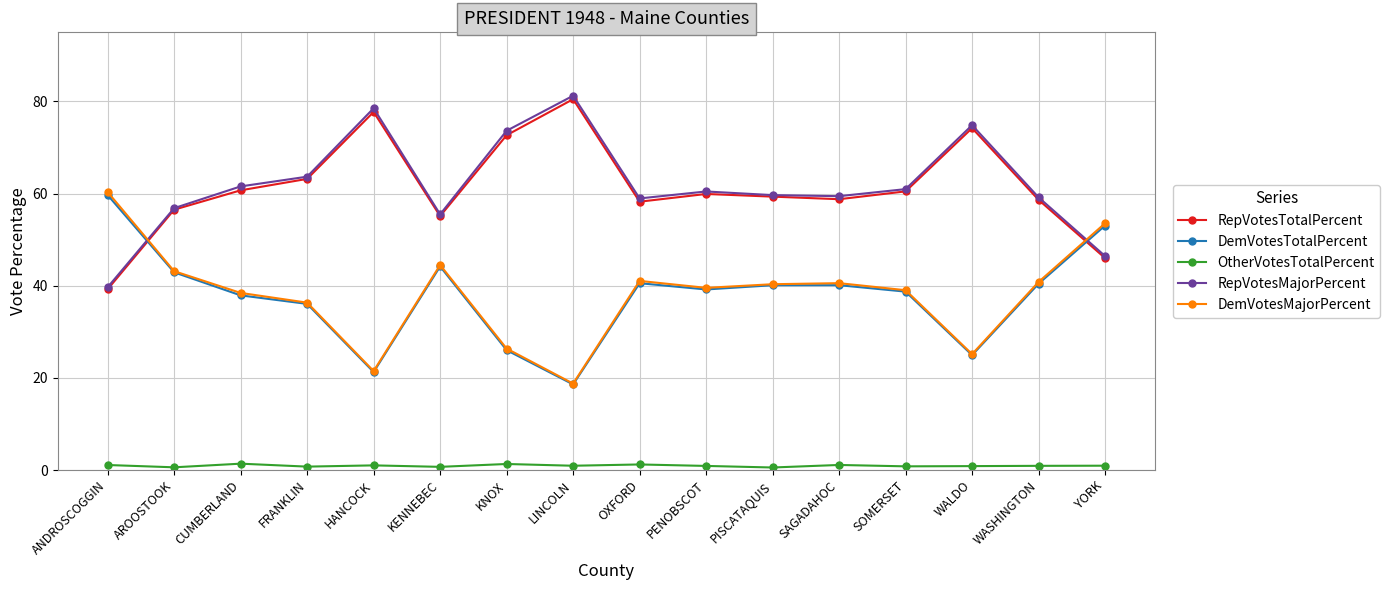

What is the sum of all DemVotesTotalPercent values?

603.8